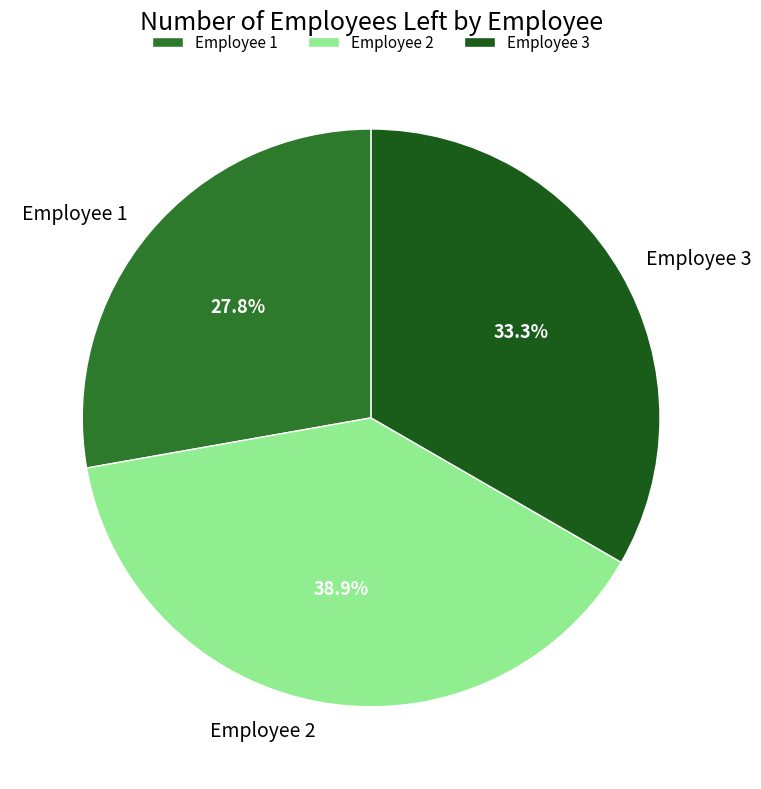

Is there a majority slice in this chart?

No